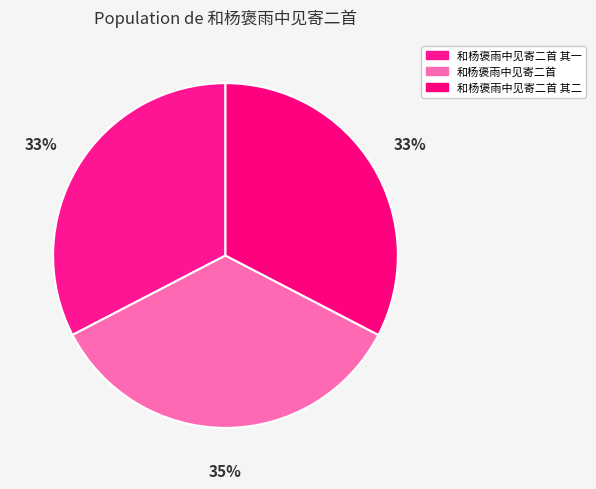

How many segments does this pie chart have?

3